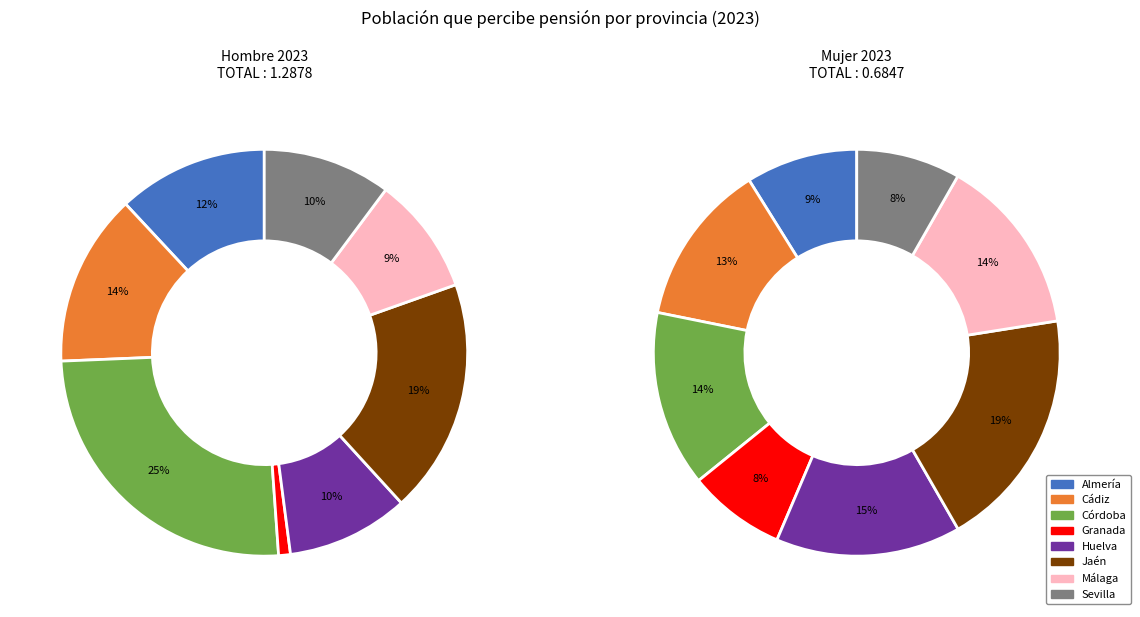

To the nearest percent, what is the difference between the largest and smallest slice percentages?

11%